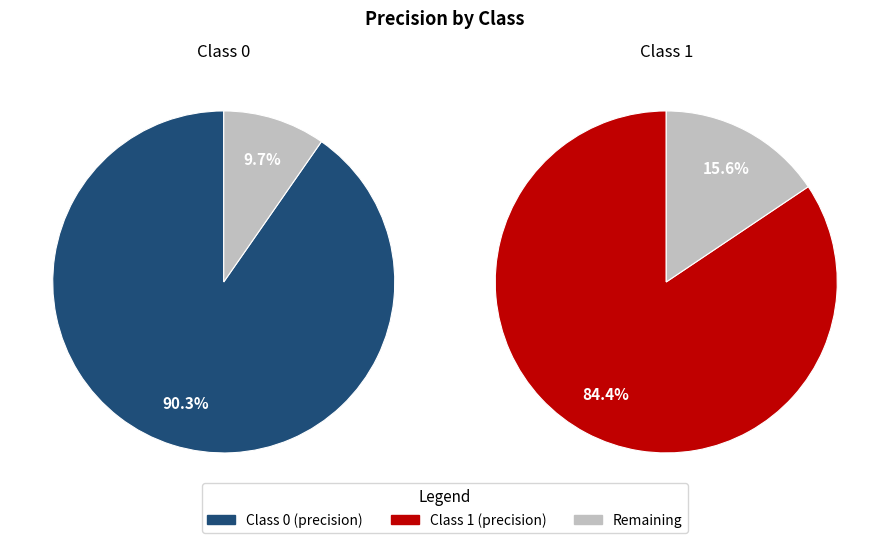

Is the sum of 0 and 1 greater than half?

Yes